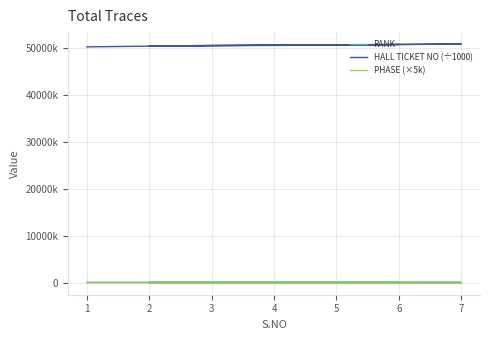

What is the approximate value of RANK at 2?

118991.0